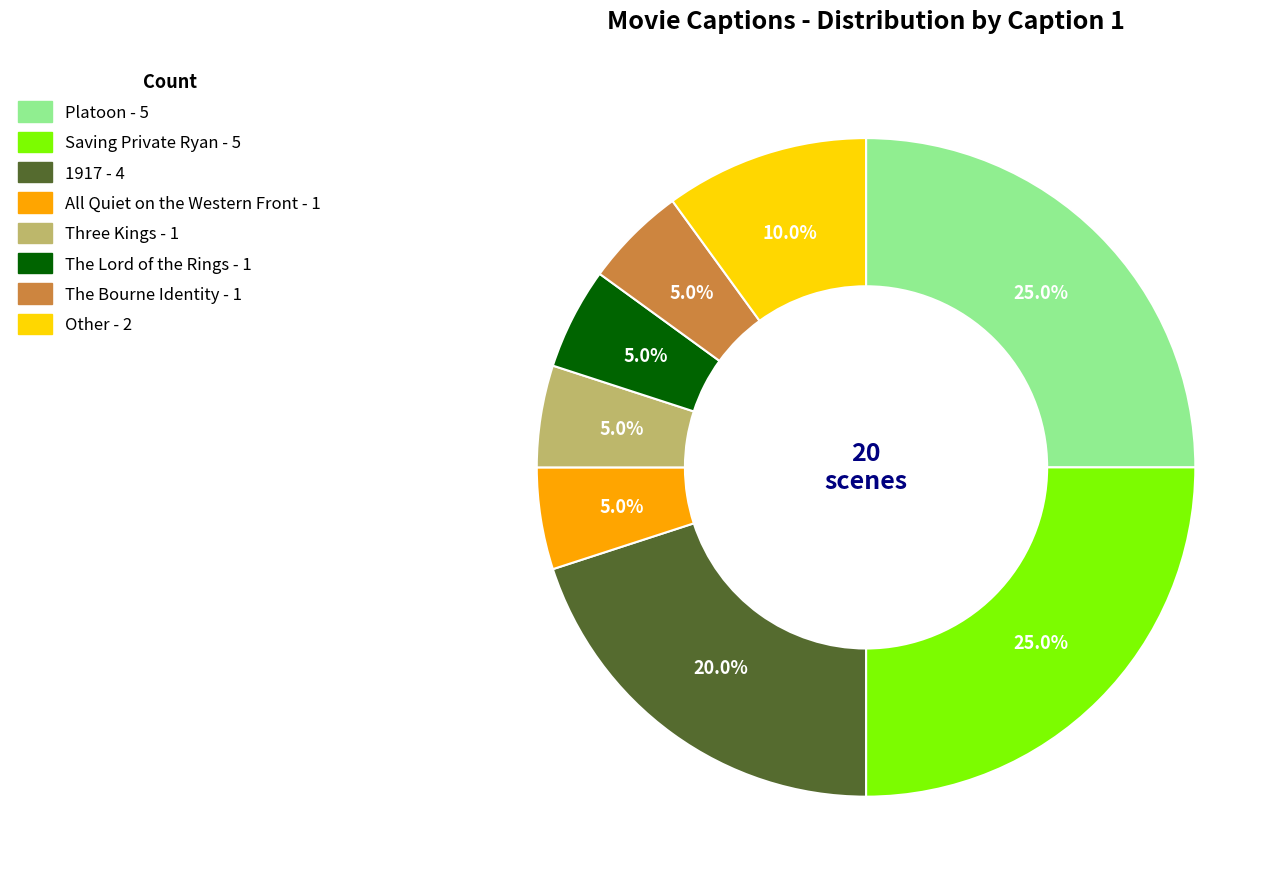

Is there any slice that represents more than half of the pie?

No